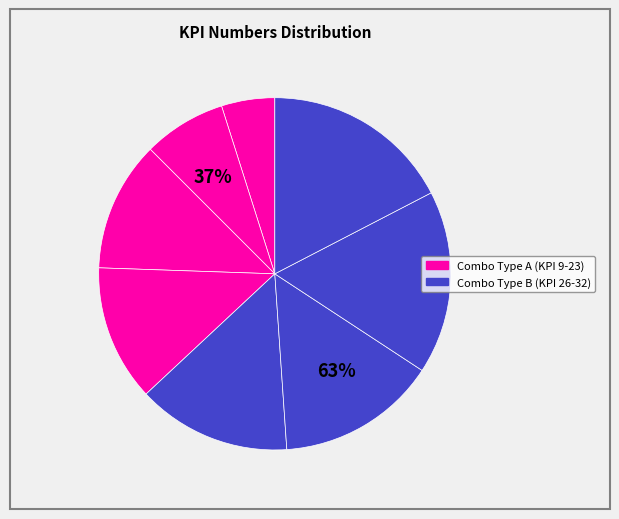

How many segments does this pie chart have?

8